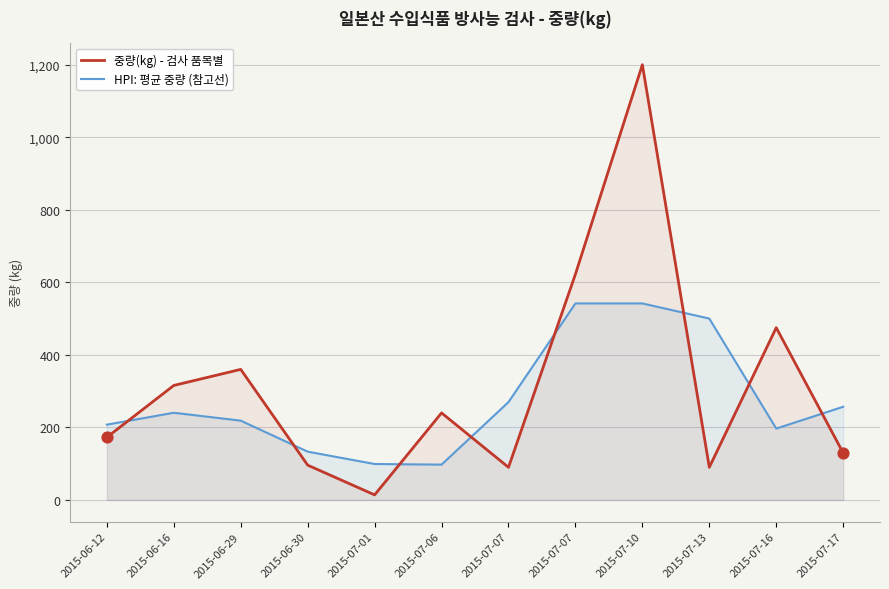

Which series contains the highest Y value?

중량(kg) - 검사 품목별